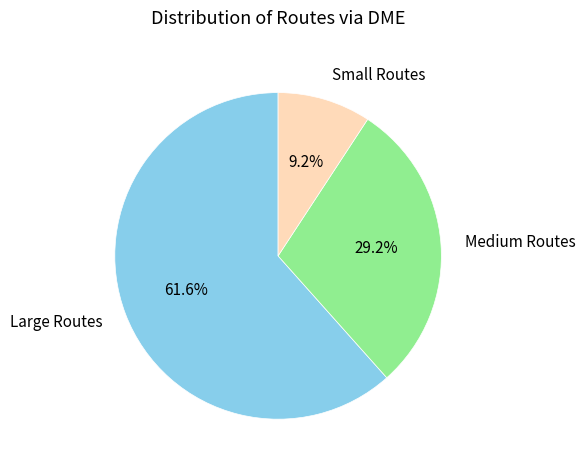

Which category has the biggest portion of the pie?

Large Routes